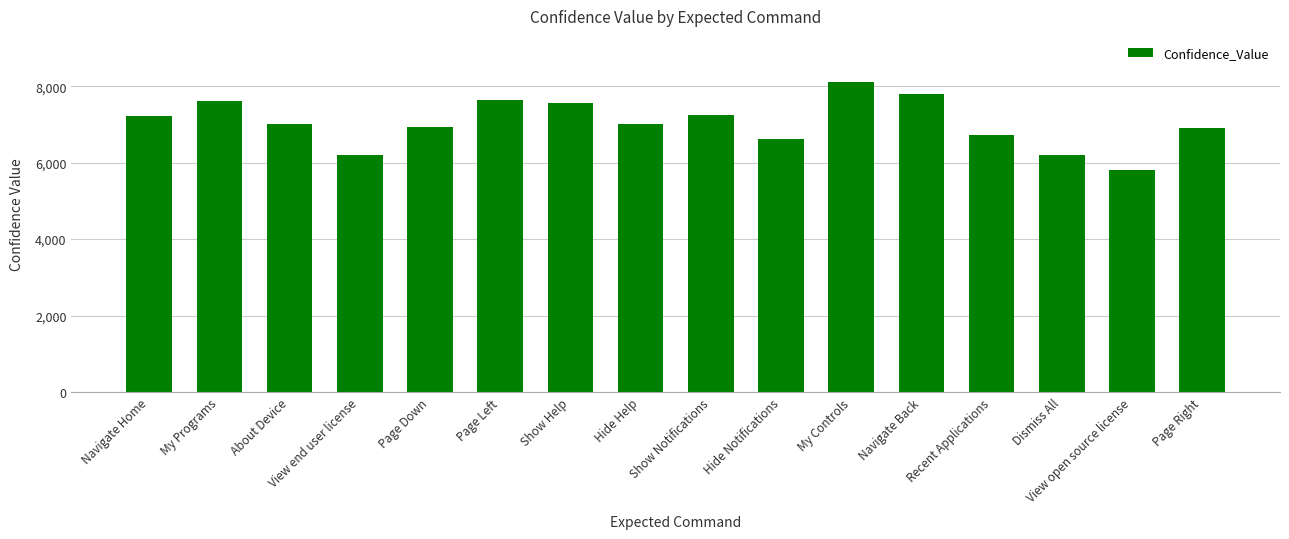

What is the difference between the maximum and minimum values?

2305